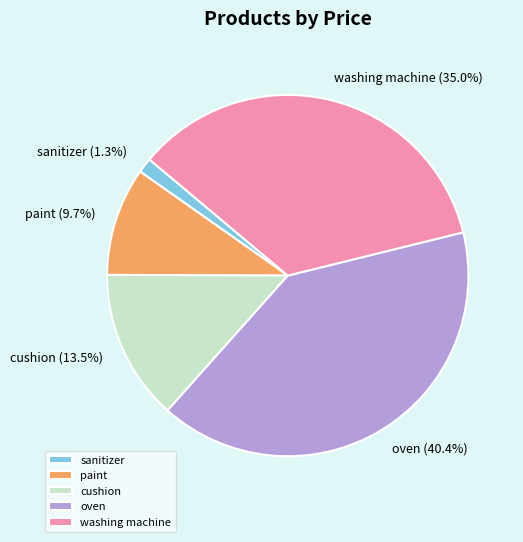

To the nearest percent, what portion does washing machine represent?

35%